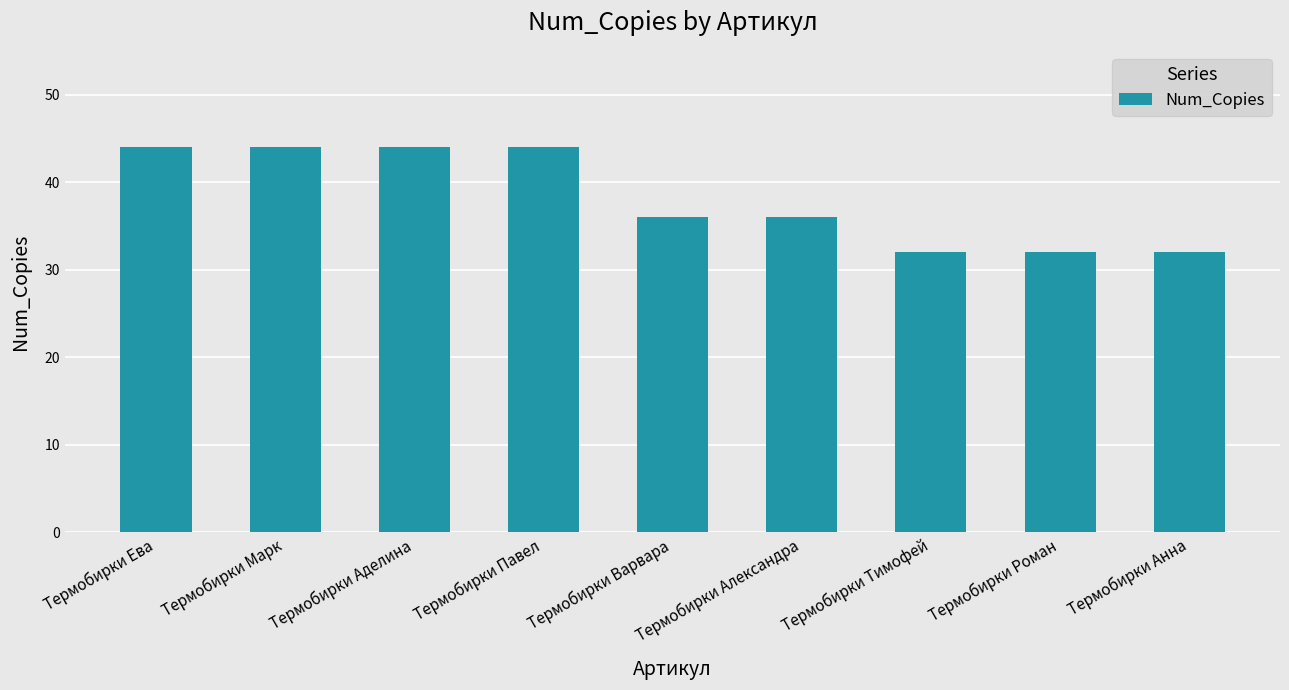

What is the label of the 9th bar from the left?

Термобирки Анна